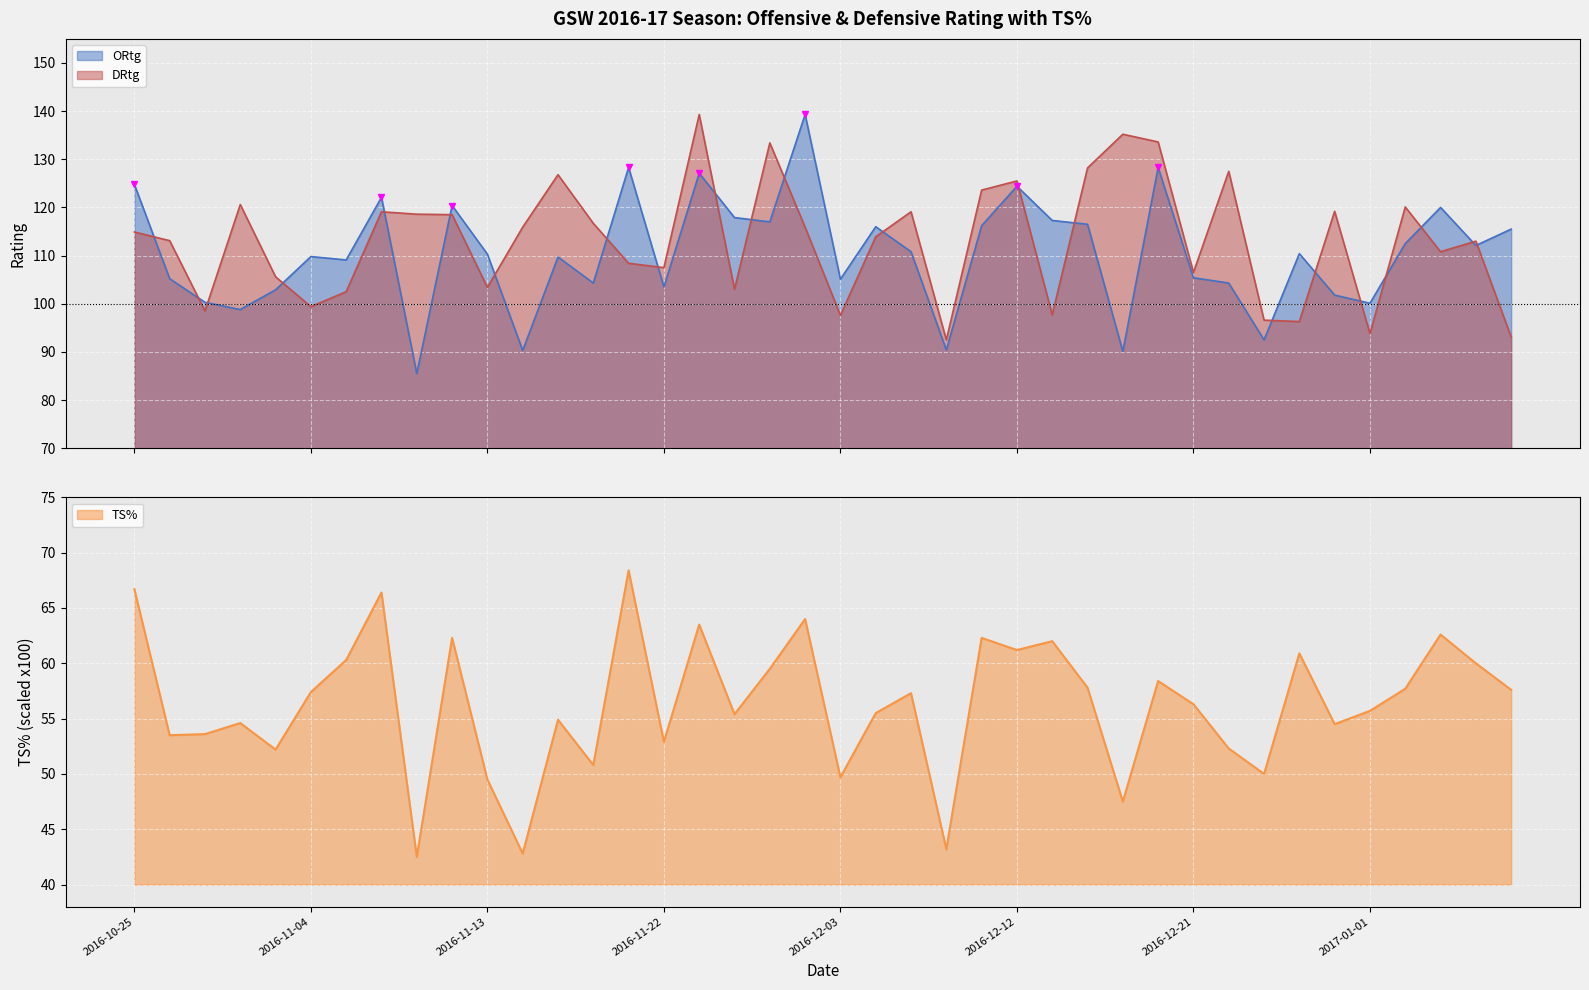

Which series has the widest spread of values?

ORtg